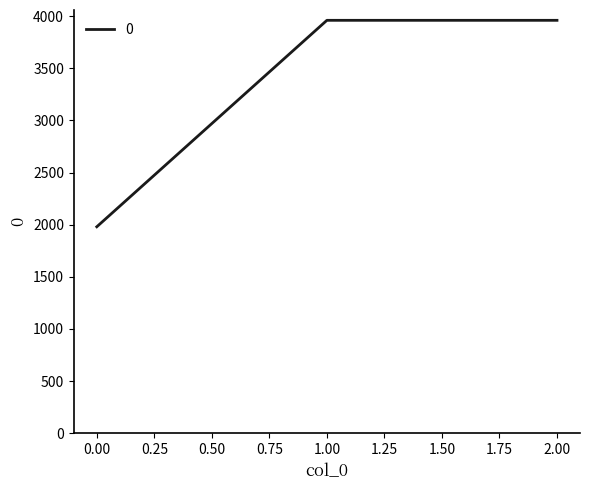

What value does the data have at 1.00?

3960